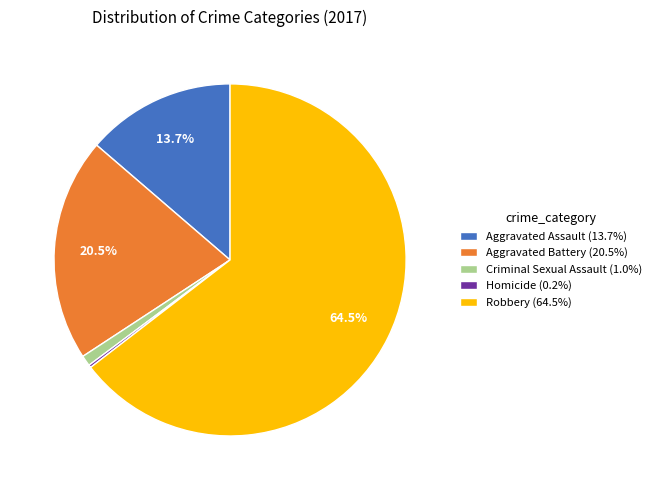

What is the majority slice?

Robbery